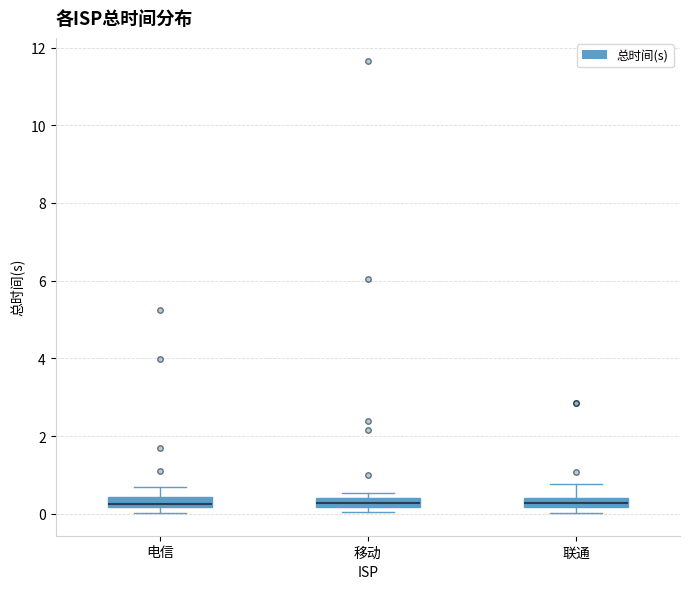

Where is the lower edge of the box for 电信 on the y-axis? The values are not printed on the chart, so give them approximately, as read against the axis.

0.2